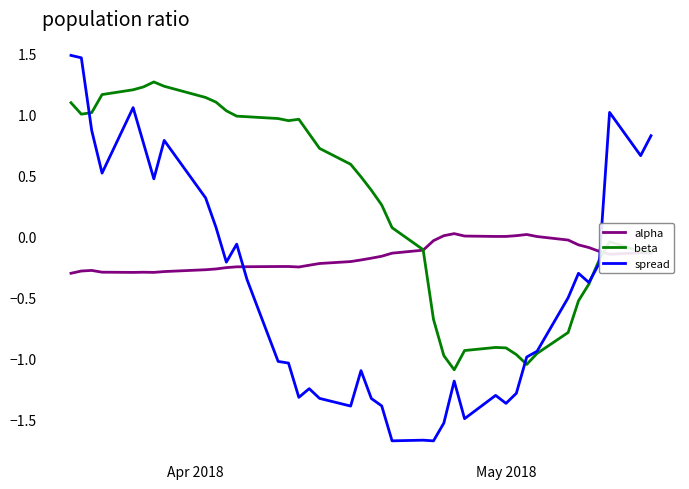

What is the greatest value displayed?

1.5